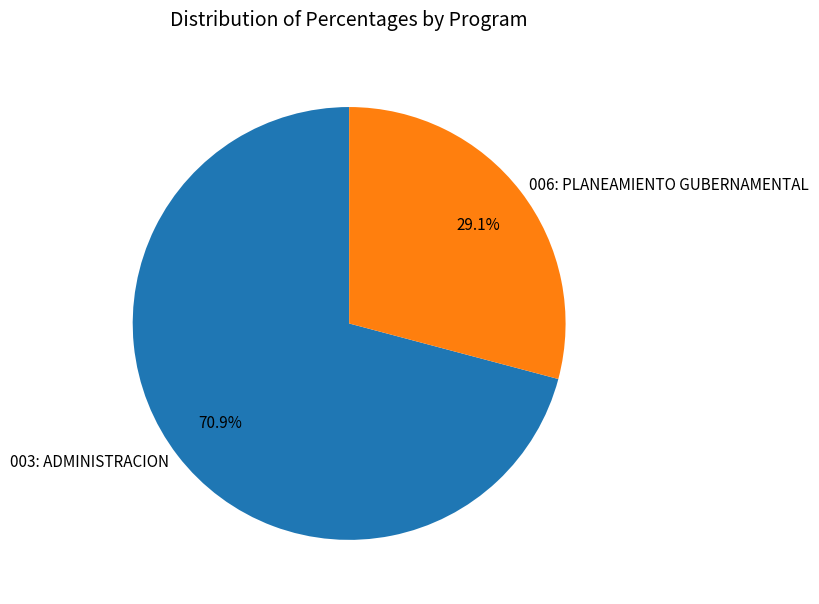

To the nearest percent, what percentage of the pie is 006: PLANEAMIENTO GUBERNAMENTAL?

29%